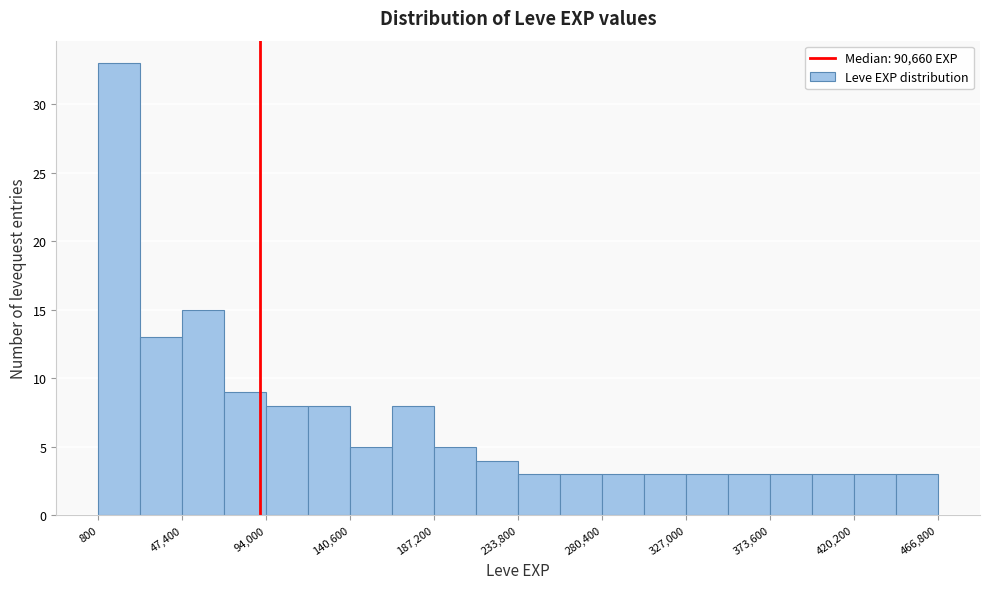

How tall is the bar that spans 25000 to 45000 on the x-axis? Neither the bar edges nor the heights are printed on the chart, so give them approximately, as read against the axes.

13